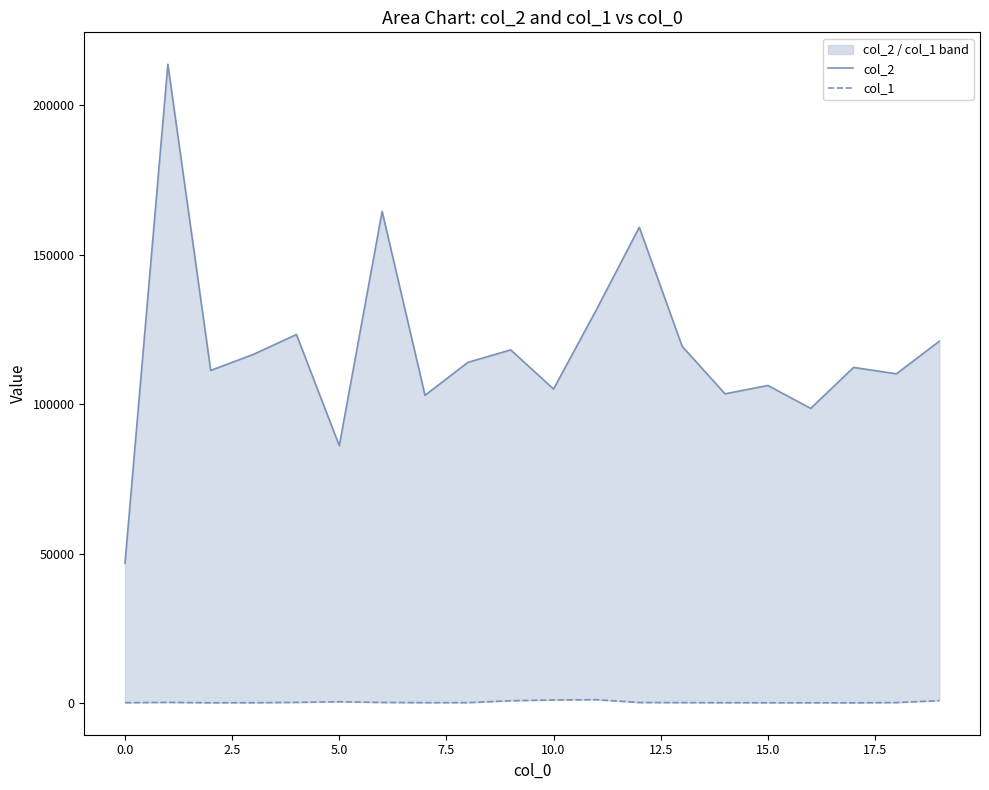

What is the spread (max minus min) of values at 7.5?

122977